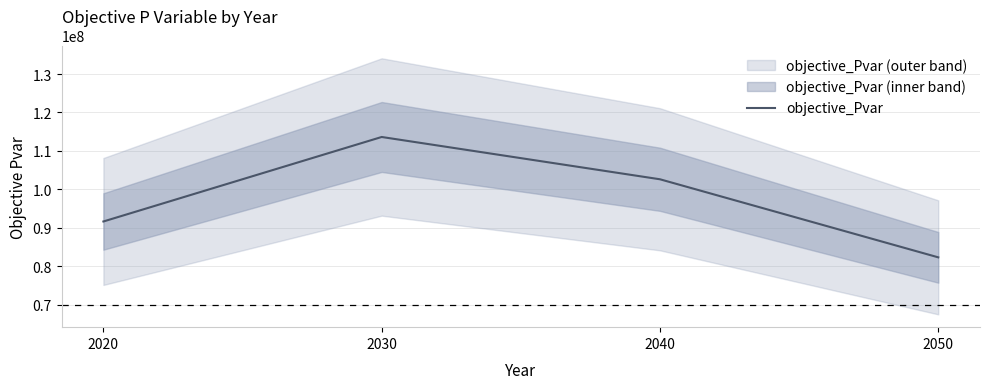

Rank the categories by value from highest to lowest.

2030, 2040, 2020, 2050